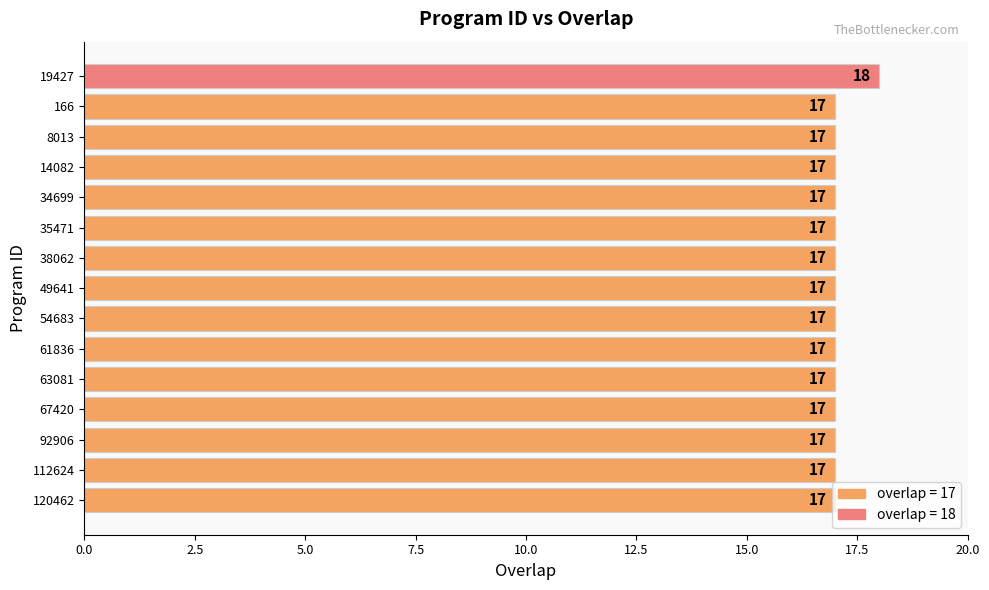

What is the average value?

17